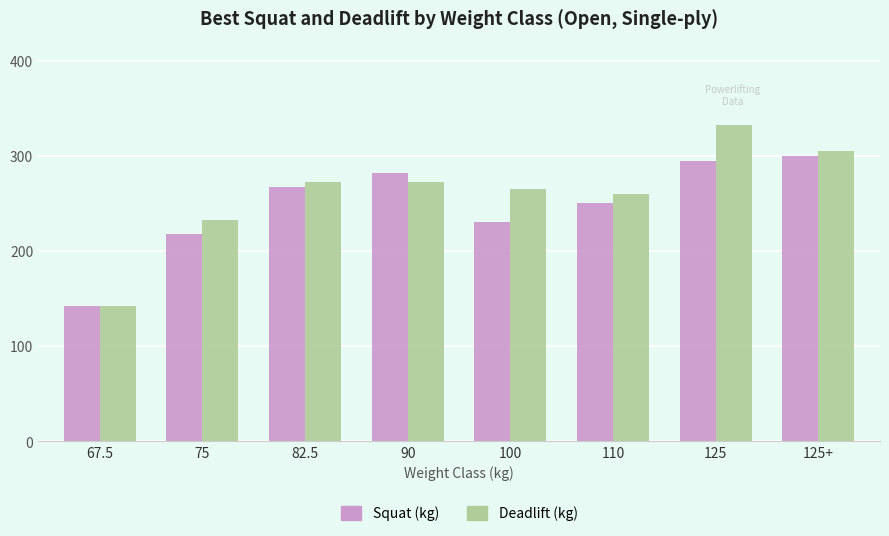

The Squat (kg) series shows 295.0 at 125. True or false?

True